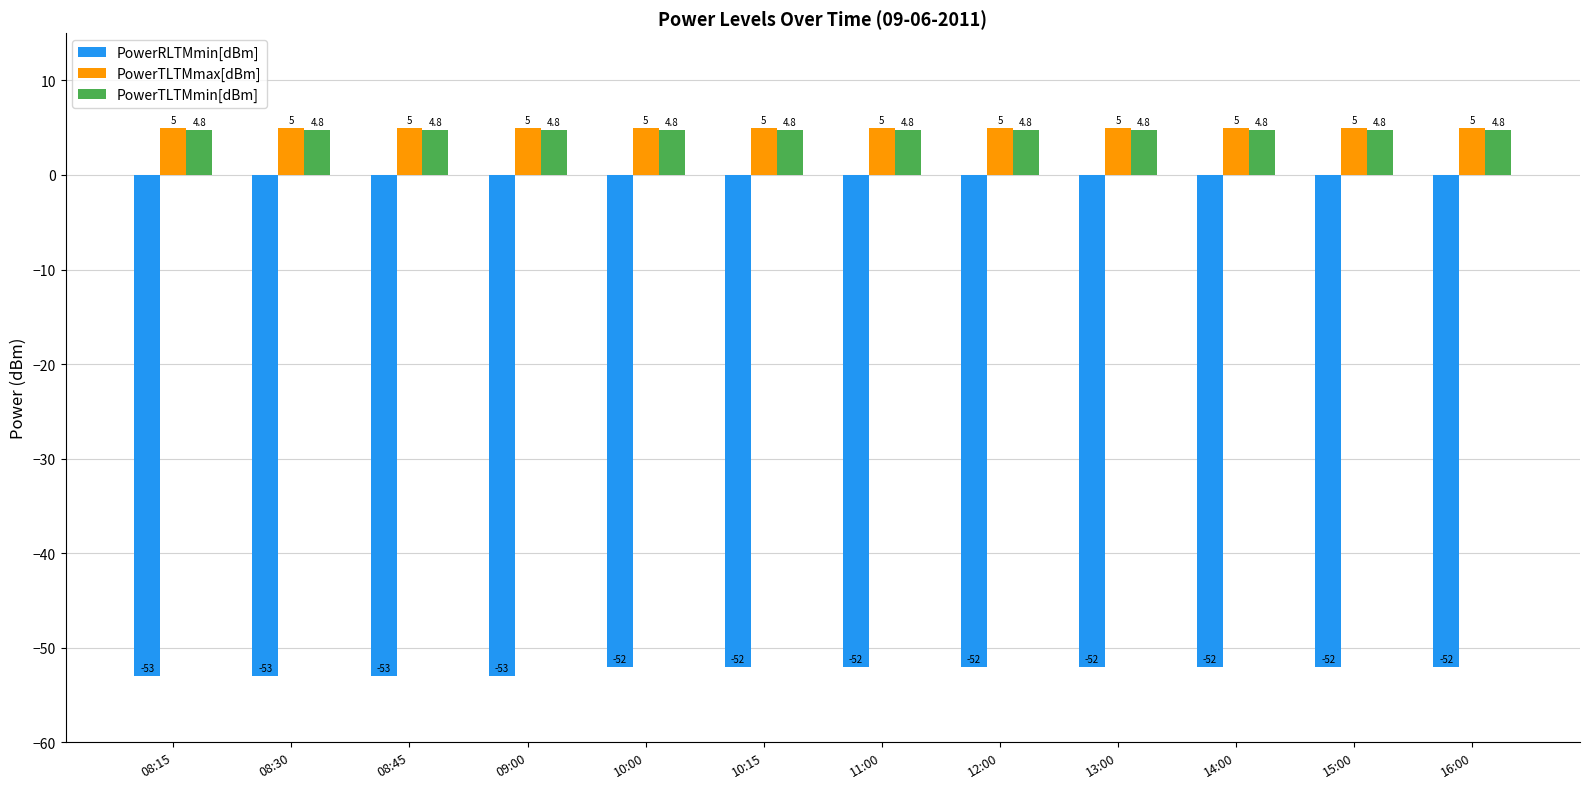

What value does the PowerTLTMmin[dBm] series have at 10:15?

4.8